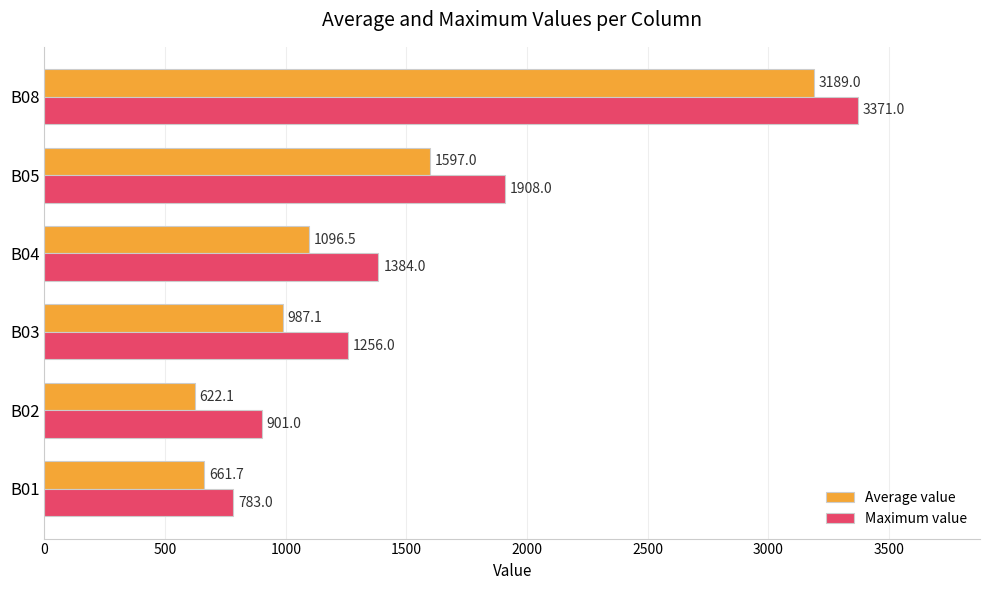

Which series changed the most between B01 and B08?

Maximum value